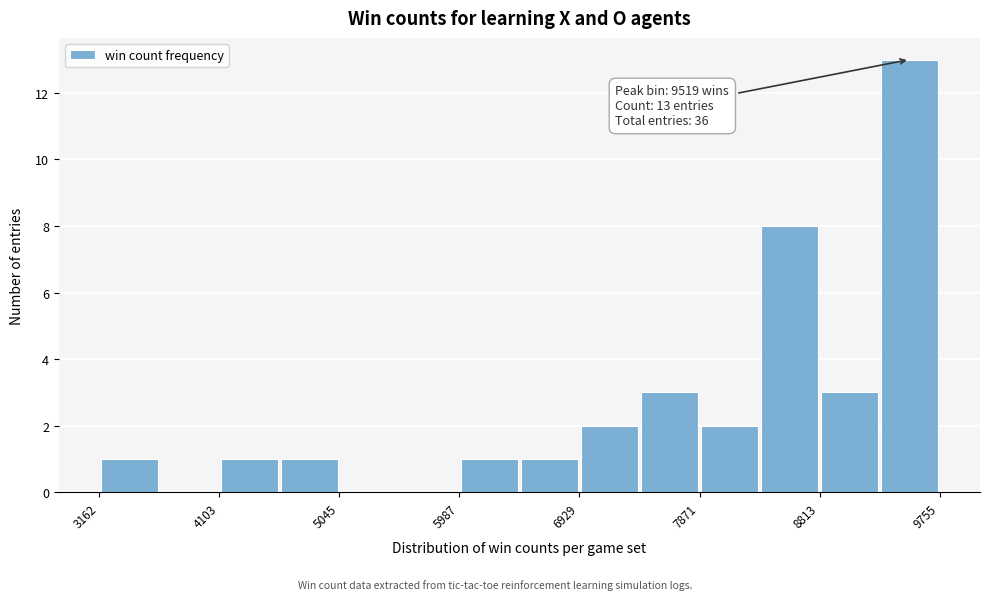

Over which range of the x-axis is the bar tallest?

9300 to 9800